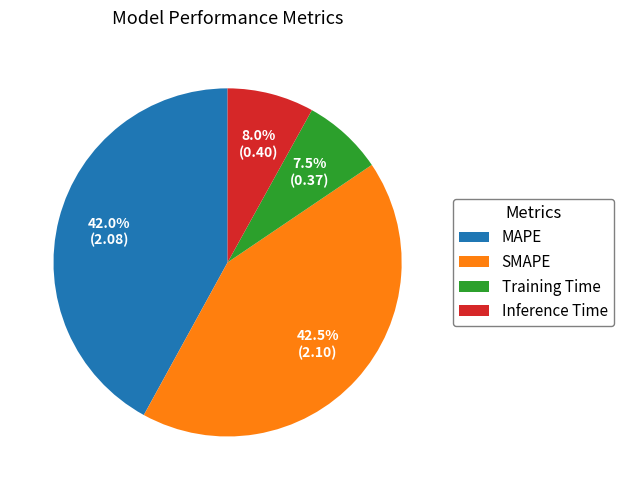

Between Training Time and SMAPE, which is larger?

SMAPE